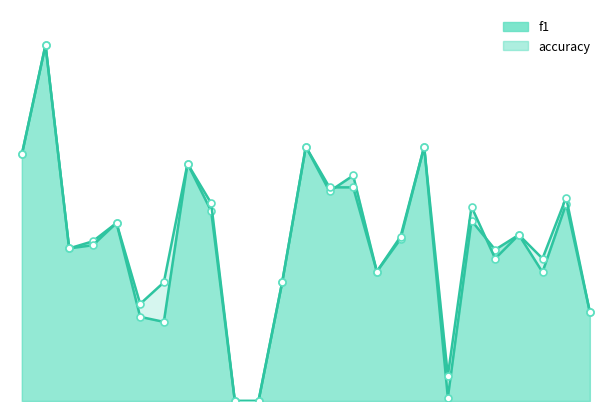

What is the average value of the f1_line series?

0.4